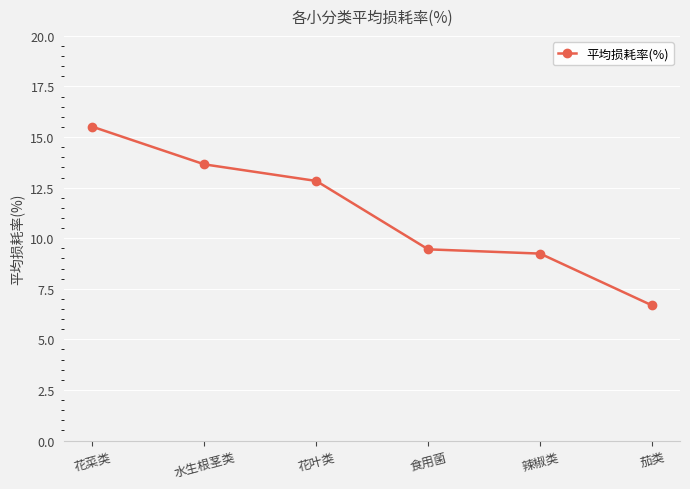

How many values exceed 12?

3